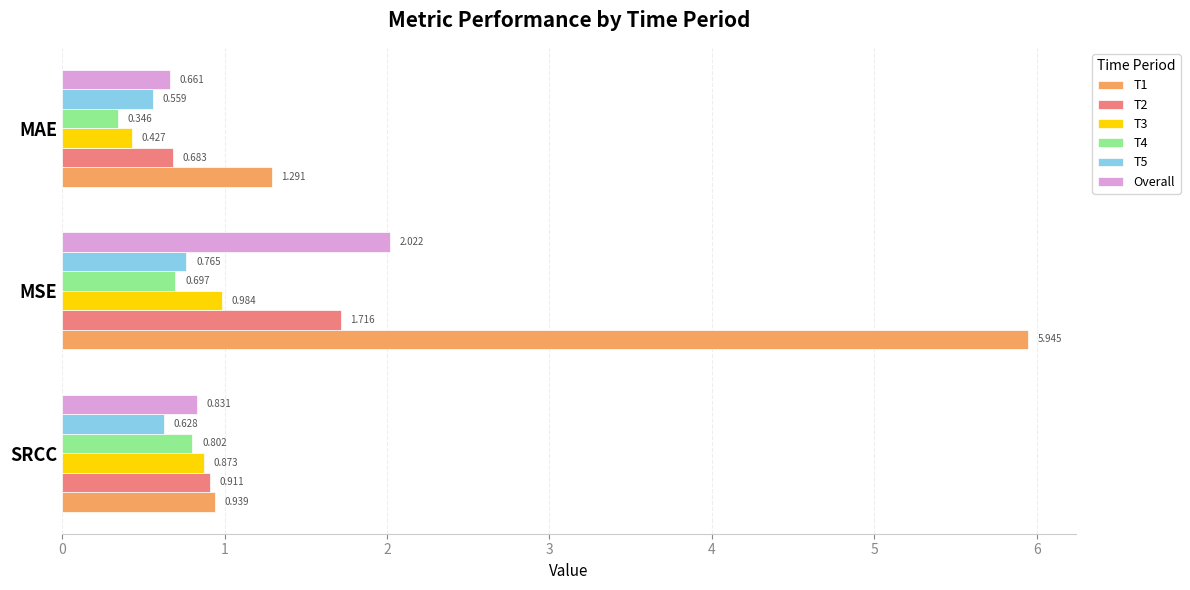

Rank the categories by Overall value from lowest to highest.

MAE, SRCC, MSE